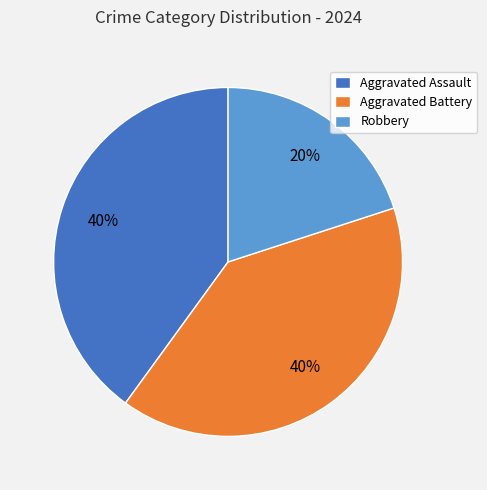

True or false: Robbery accounts for 20% of the total.

True